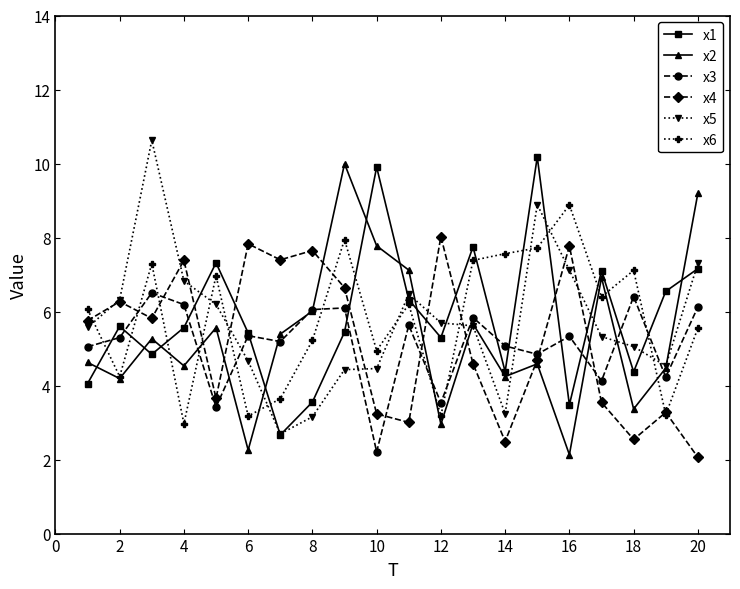

How many times do x3 and x6 cross each other?

9